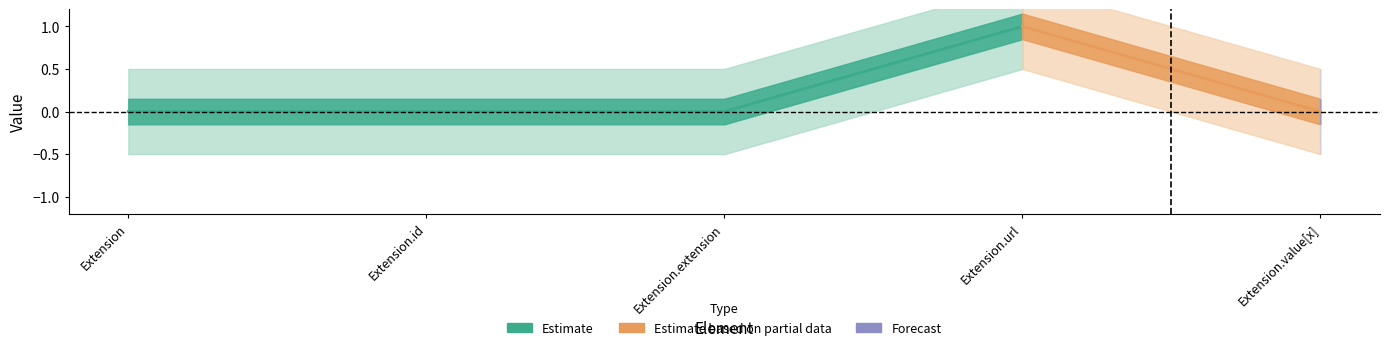

Rank the categories by Base Min value from lowest to highest.

Extension, Extension.id, Extension.extension, Extension.value[x], Extension.url